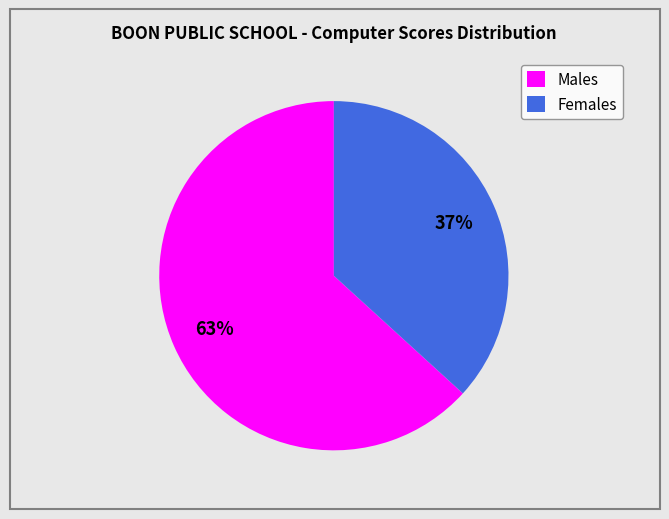

Which category has the biggest portion of the pie?

Males